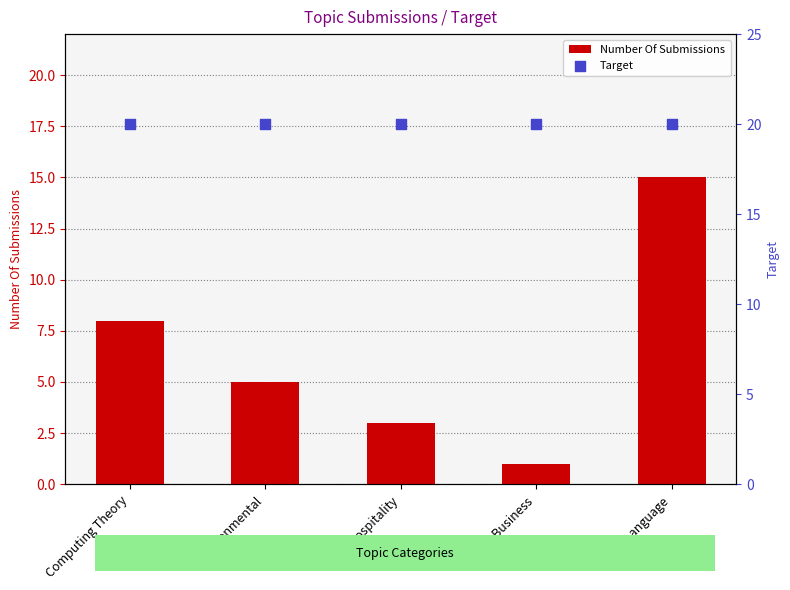

What are all the series names shown in the legend?

Number Of Submissions, Target